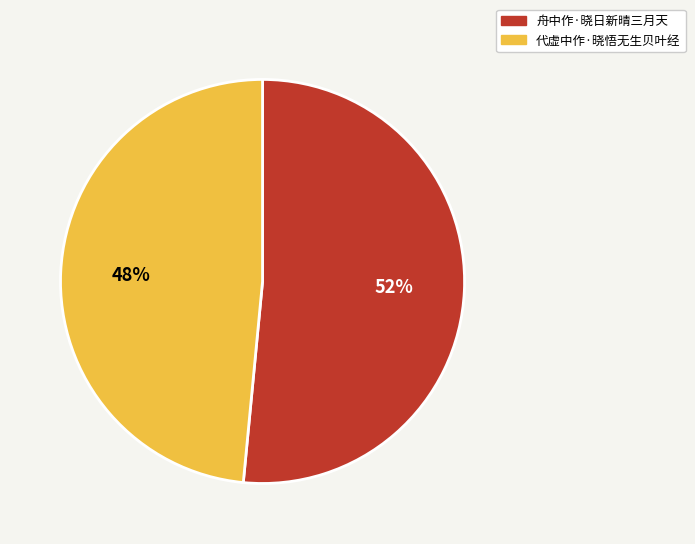

What is the largest slice in the pie chart?

舟中作·晓日新晴三月天